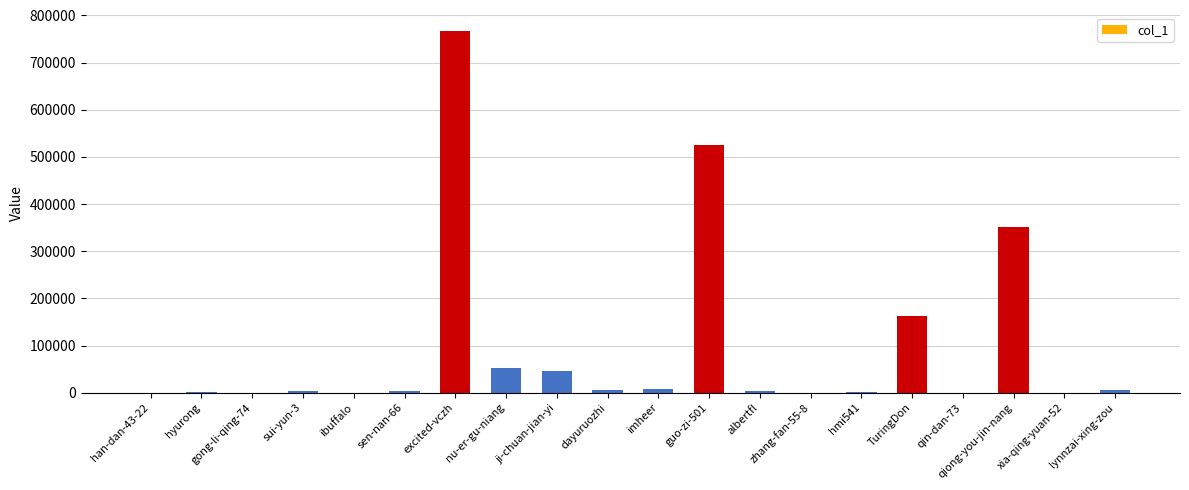

What is the sum of the values at han-dan-43-22 and zhang-fan-55-8?

176